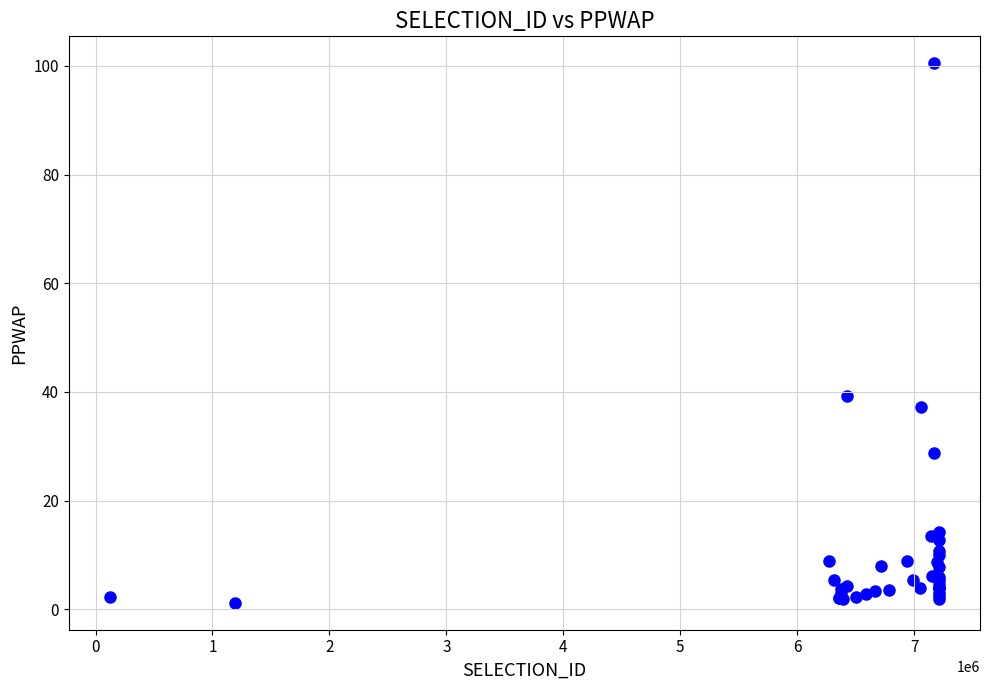

What Y value in the scatter plot is closest to 50?

39.2